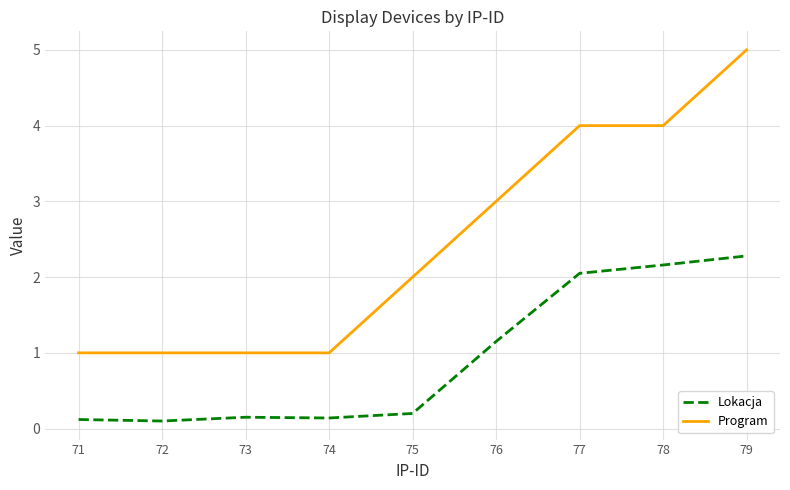

True or false: Program and Lokacja cross at least once.

False